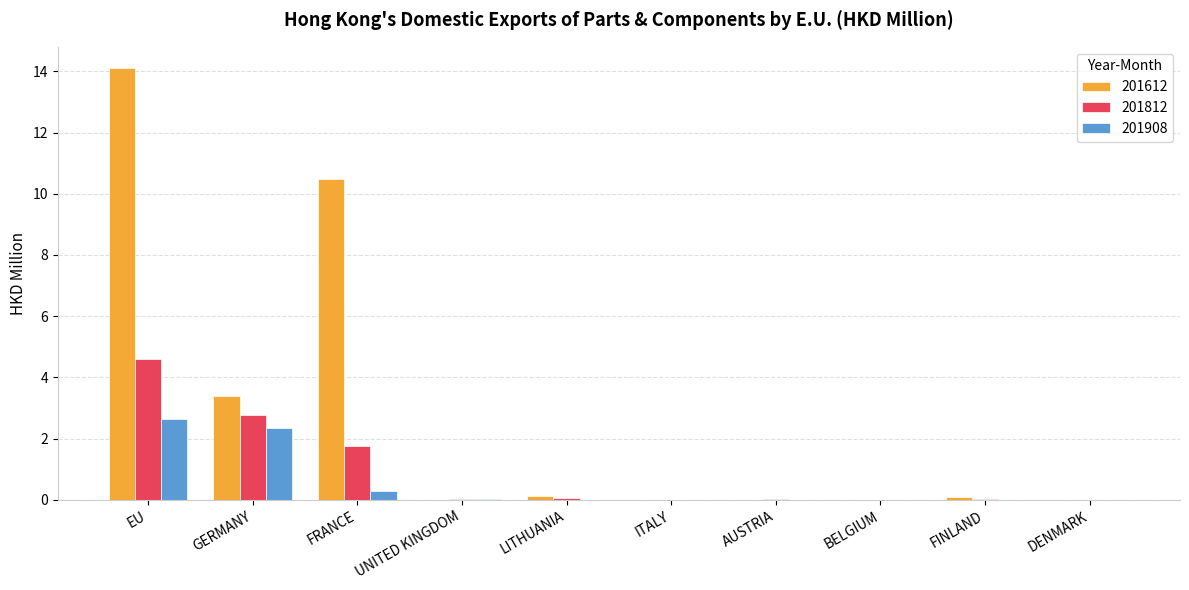

What is the sum of all 201812 values?

9.2